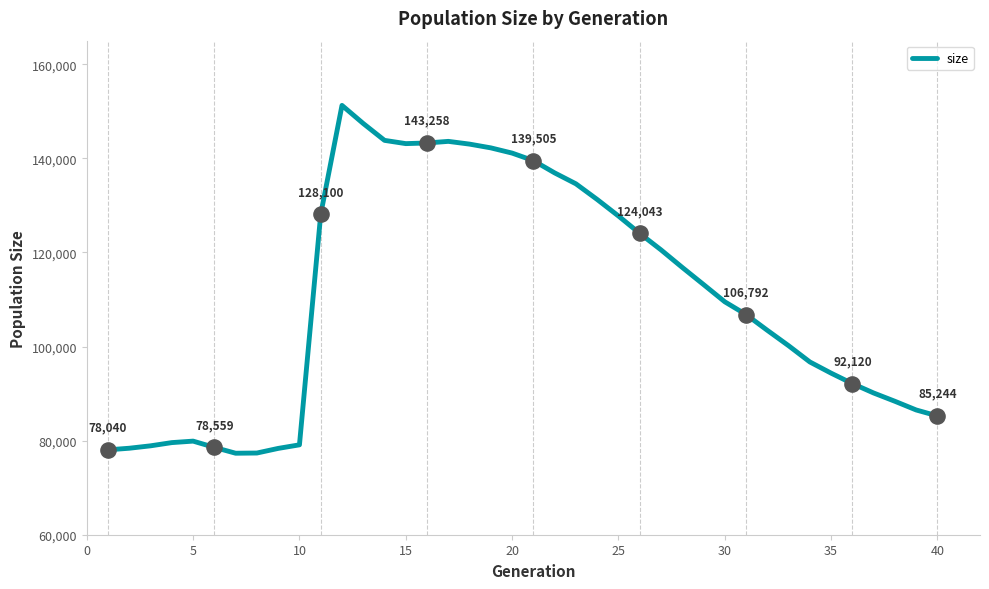

What is the difference between the maximum and minimum values?

73923